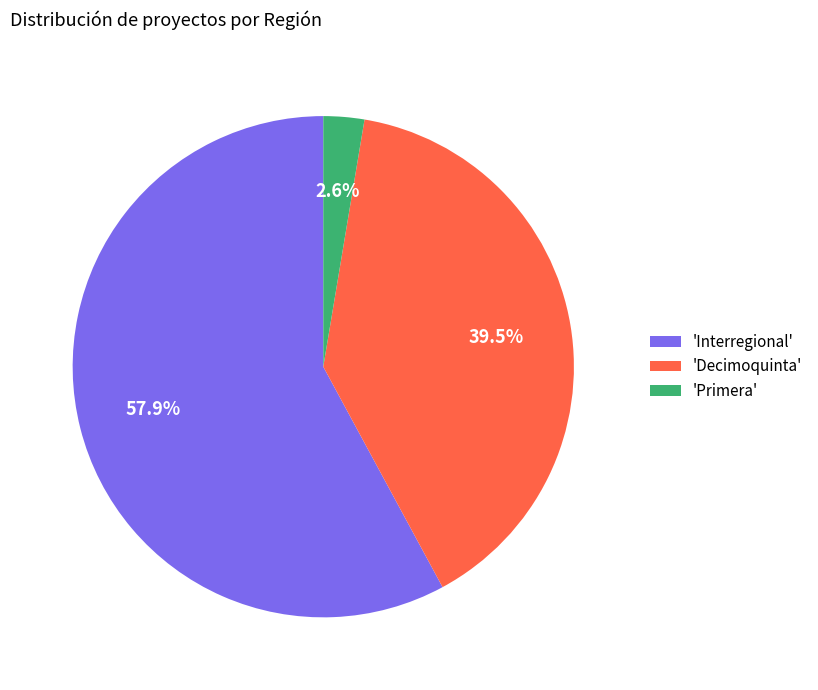

Between 'Interregional' and 'Primera', which is larger?

'Interregional'